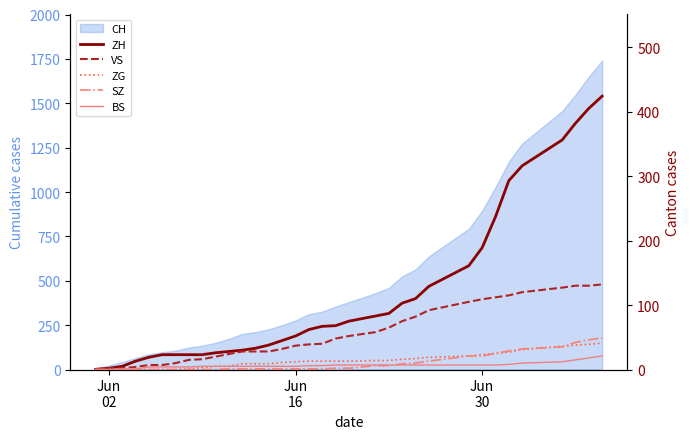

Reading left to right, extract all data points from this chart.

ZH: 0	2	5	13	19	23	23	23	23	26	28	30	33	38	45	52	62	67	68	75	83	87	103	110	129	161	189	237	293	316	356	382	405	424
VS: 1	2	2	4	7	7	10	15	16	20	24	28	28	28	32	37	39	40	48	52	58	65	75	82	92	105	109	112	115	120	127	130	130	132
ZG: 0	0	0	0	0	0	0	1	3	5	5	9	9	9	11	12	13	13	13	13	14	14	16	17	19	21	23	25	27	31	36	38	39	41
SZ: 0	0	0	0	0	0	0	0	0	0	1	1	1	1	1	1	1	1	2	2	6	6	9	10	13	21	21	25	29	32	35	42	46	49
BS: 0	0	1	1	4	4	4	4	5	5	5	5	5	5	5	5	6	6	7	7	7	7	7	7	7	7	7	7	8	10	12	15	18	21